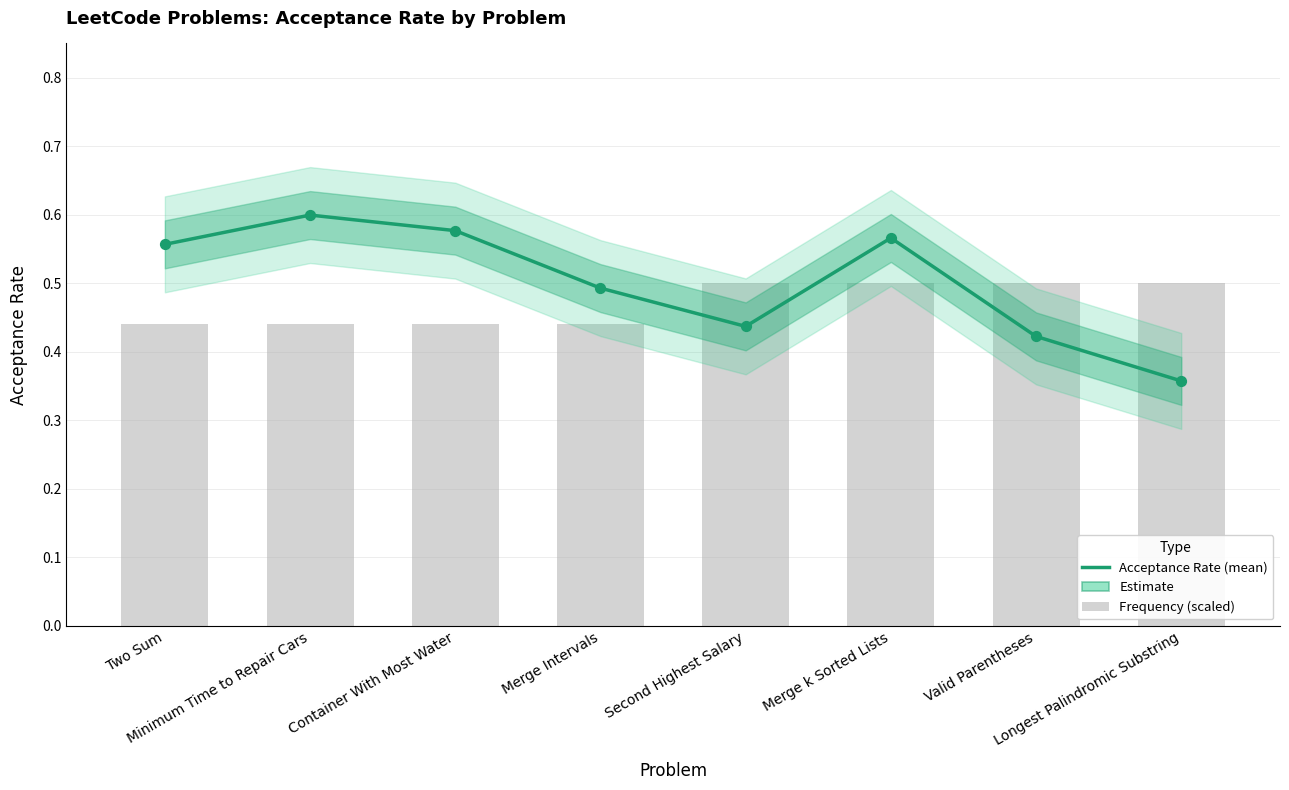

What is the change in value from Two Sum to Merge Intervals?

-0.1